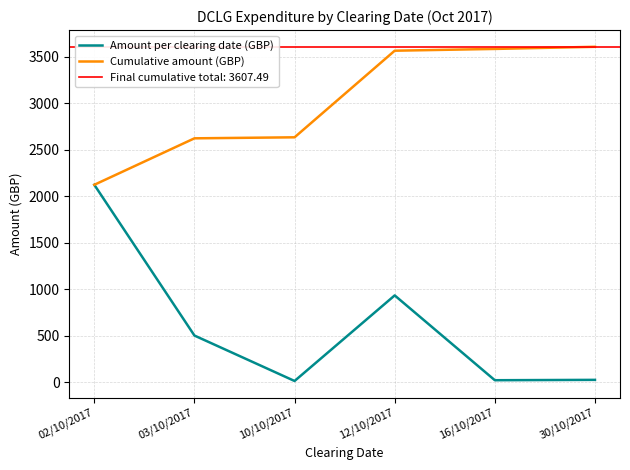

True or false: Amount per clearing date (GBP) and Cumulative amount (GBP) intersect in this chart.

False